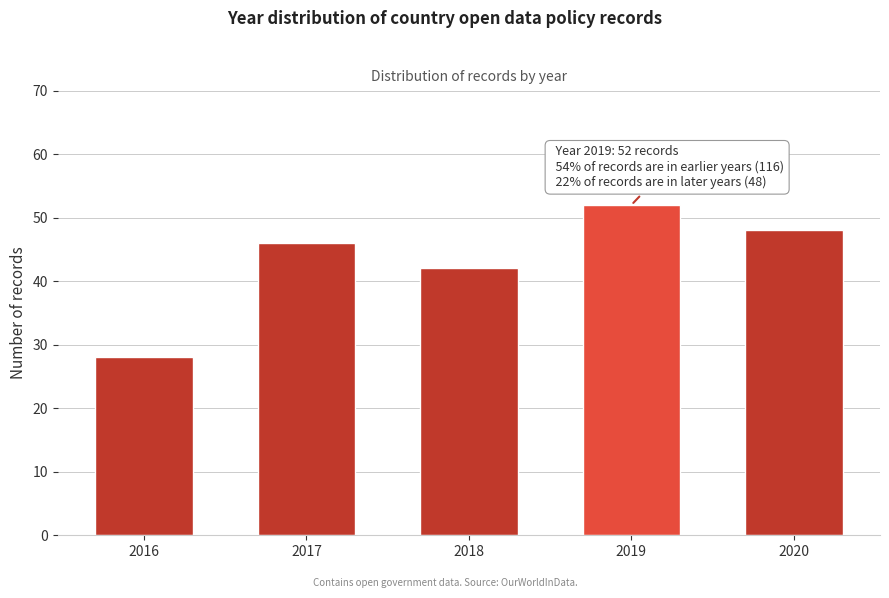

Reading right to left, transcribe all the data shown in this chart.

48	52	42	46	28